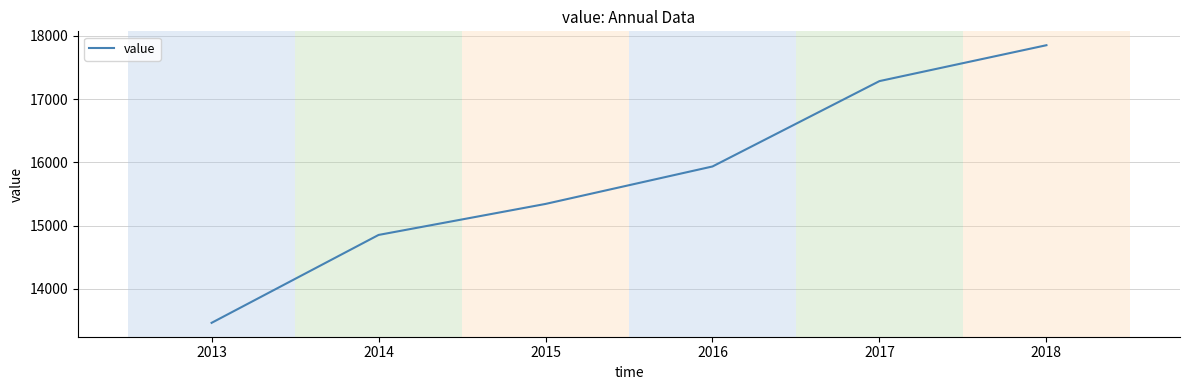

Which has a higher value, 2016 or 2014?

2016